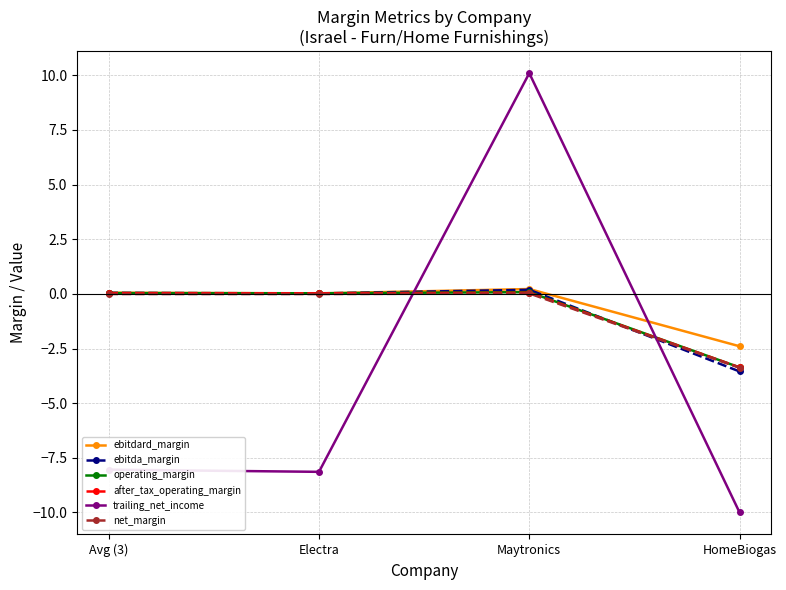

Between Avg (3) and Maytronics, which series saw the biggest shift?

trailing_net_income